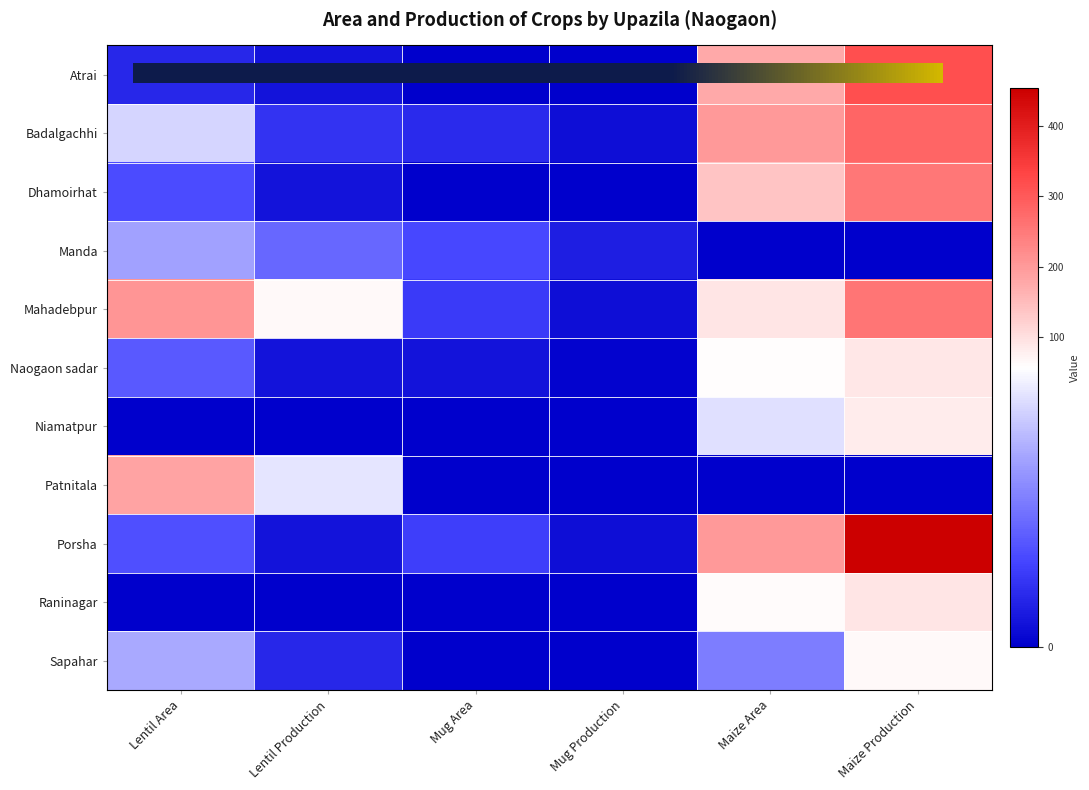

Reading right to left, extract all data points from this chart.

Atrai: 315	177	0	0	5	10
Badalgachhi: 280	201	4	11	13	49
Dhamoirhat: 252	140	0	0	5	19
Manda: 0	0	8	18	25	38
Mahadebpur: 256	93	4	15	66	207
Naogaon sadar: 91	60	1	5	5	22
Niamatpur: 84	51	0	0	0	0
Patnitala: 0	0	0	0	52	186
Porsha: 453	202	4	16	5	20
Raninagar: 92	62	0	0	0	0
Sapahar: 66	30	0	0	10	40